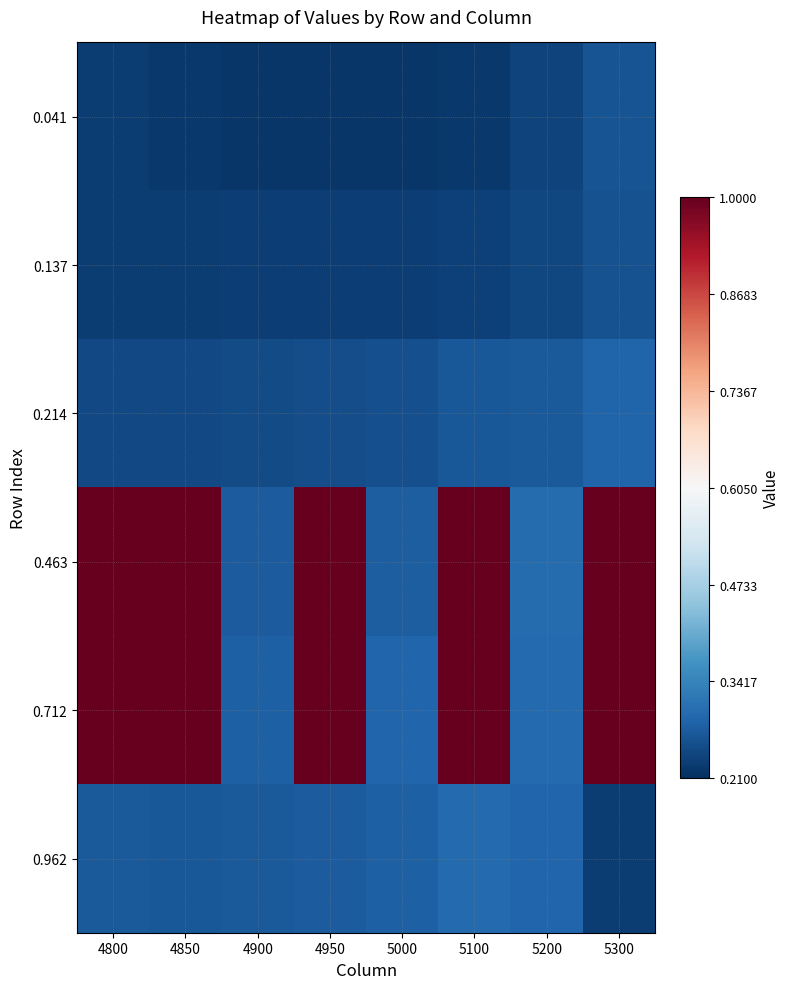

Reading left to right, list all the values displayed in this chart.

0.041: 4800=0.2	4850=0.2	4900=0.2	4950=0.2	5000=0.2	5100=0.2	5200=0.2	5300=0.3
0.137: 4800=0.2	4850=0.2	4900=0.2	4950=0.2	5000=0.2	5100=0.2	5200=0.2	5300=0.3
0.214: 4800=0.2	4850=0.2	4900=0.3	4950=0.3	5000=0.3	5100=0.3	5200=0.3	5300=0.3
0.463: 4800=1.0	4850=1.0	4900=0.3	4950=1.0	5000=0.3	5100=1.0	5200=0.3	5300=1.0
0.712: 4800=1.0	4850=1.0	4900=0.3	4950=1.0	5000=0.3	5100=1.0	5200=0.3	5300=1.0
0.962: 4800=0.3	4850=0.3	4900=0.3	4950=0.3	5000=0.3	5100=0.3	5200=0.3	5300=0.2